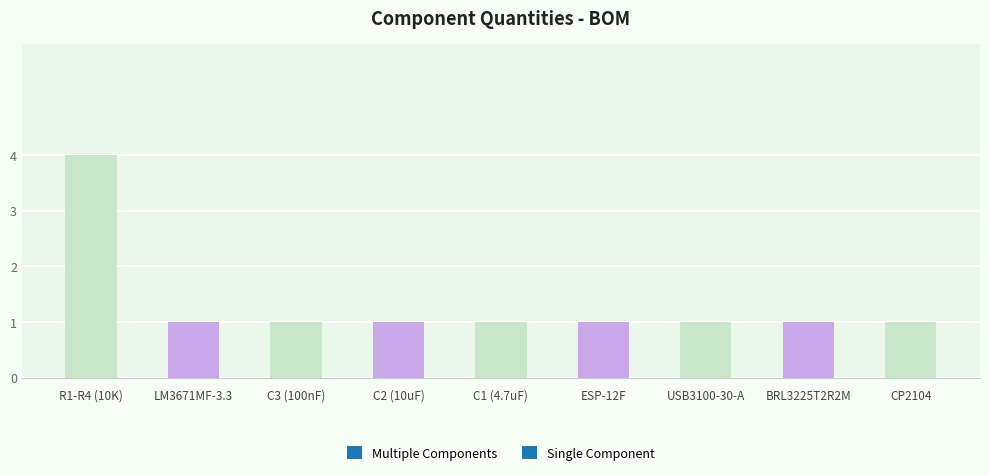

How many bars are there in total?

9